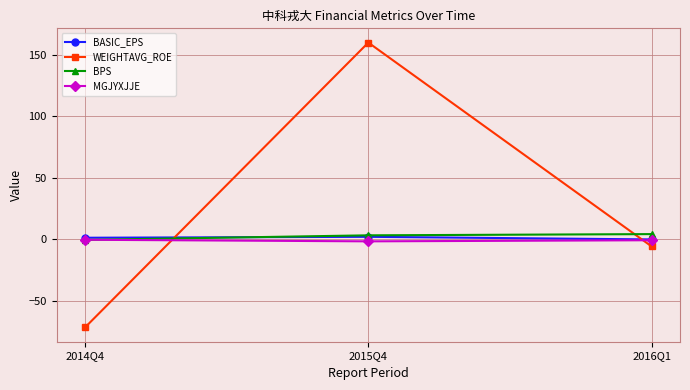

What is the sum of the BASIC_EPS values at 2016Q1 and 2015Q4?

1.8